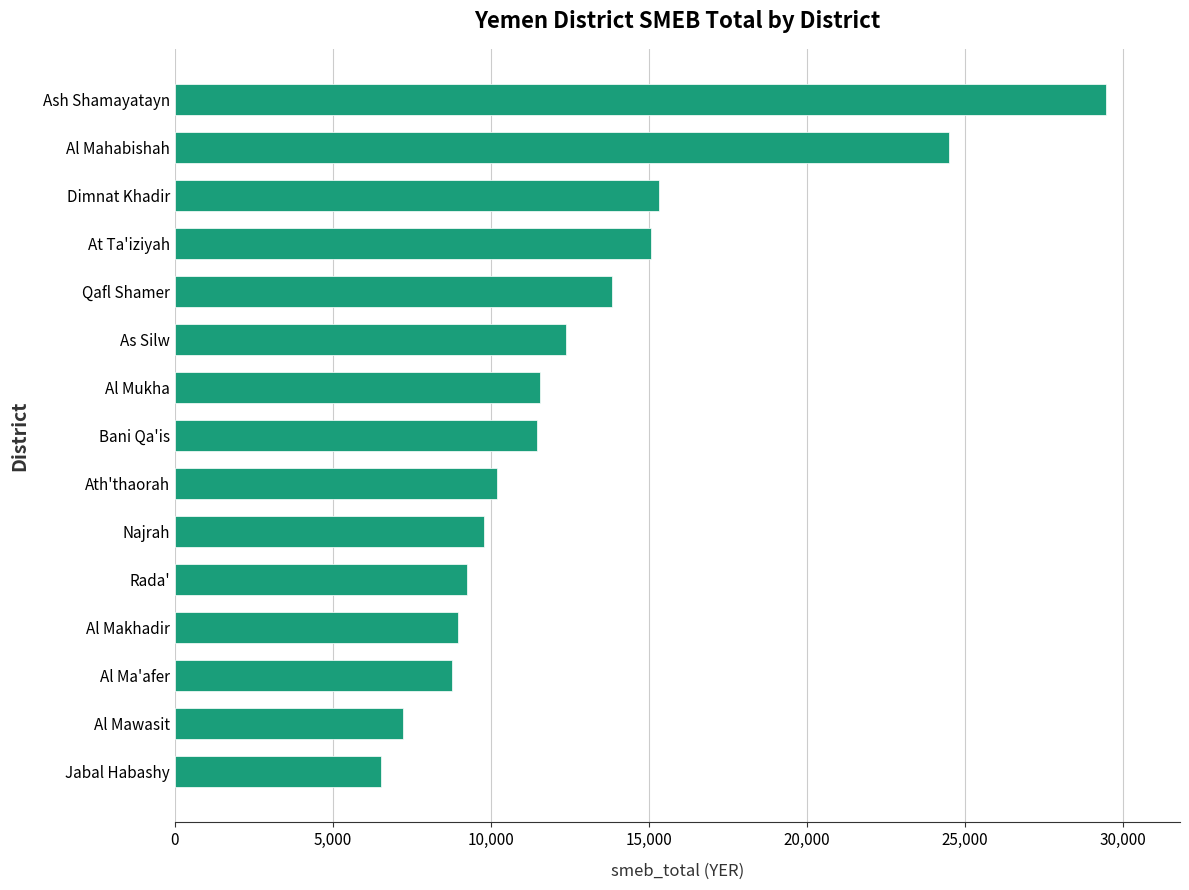

Read the value at Al Ma'afer.

8767.5